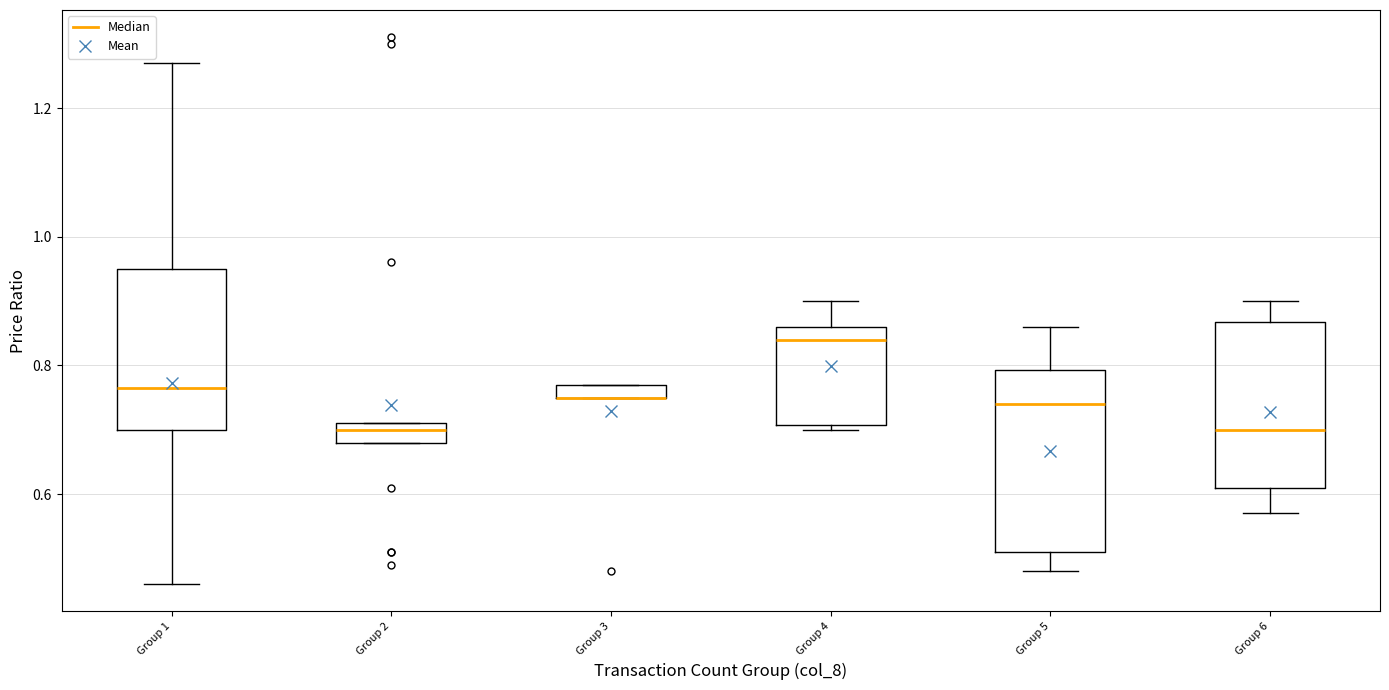

Comparing the boxes themselves (not the whiskers), which one is the tallest?

Group 5